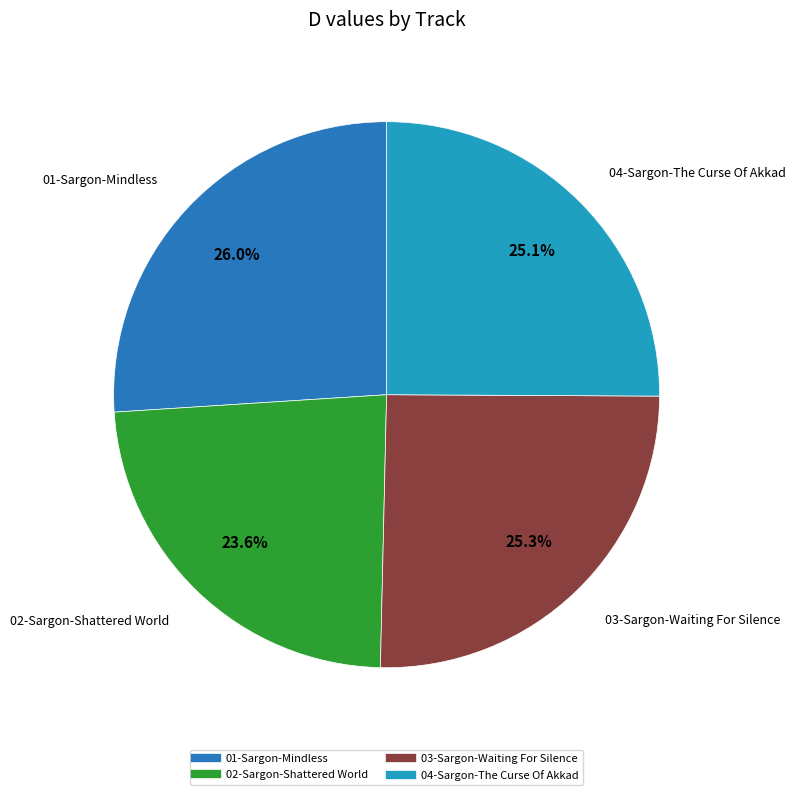

What is the largest slice in the pie chart?

01-Sargon-Mindless